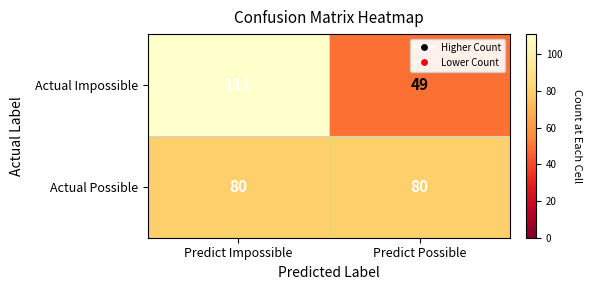

What is the difference between the highest and lowest values at Predict Possible?

31